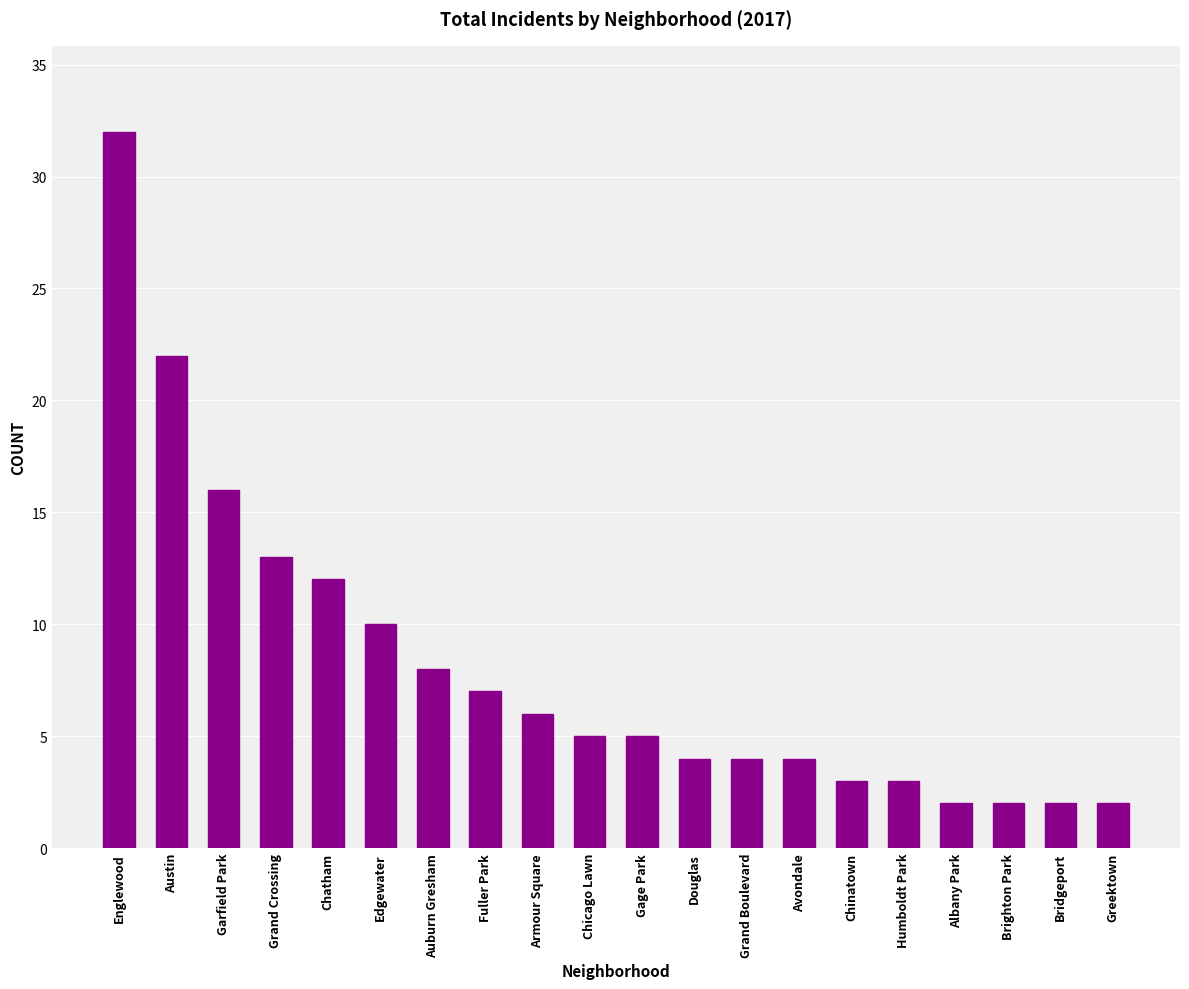

What is the average value?

8